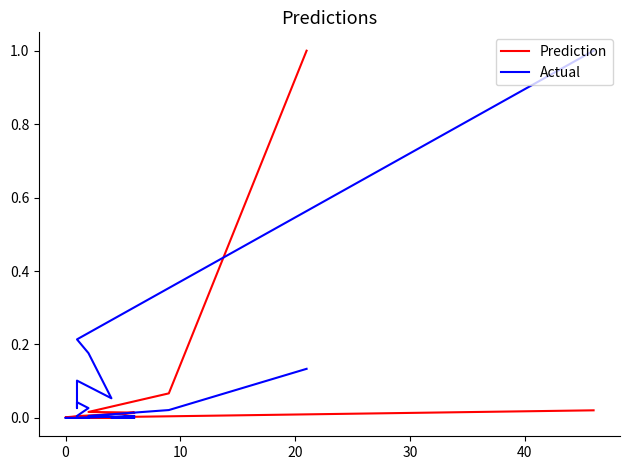

True or false: Prediction has a value of 0.5 at 15.

False